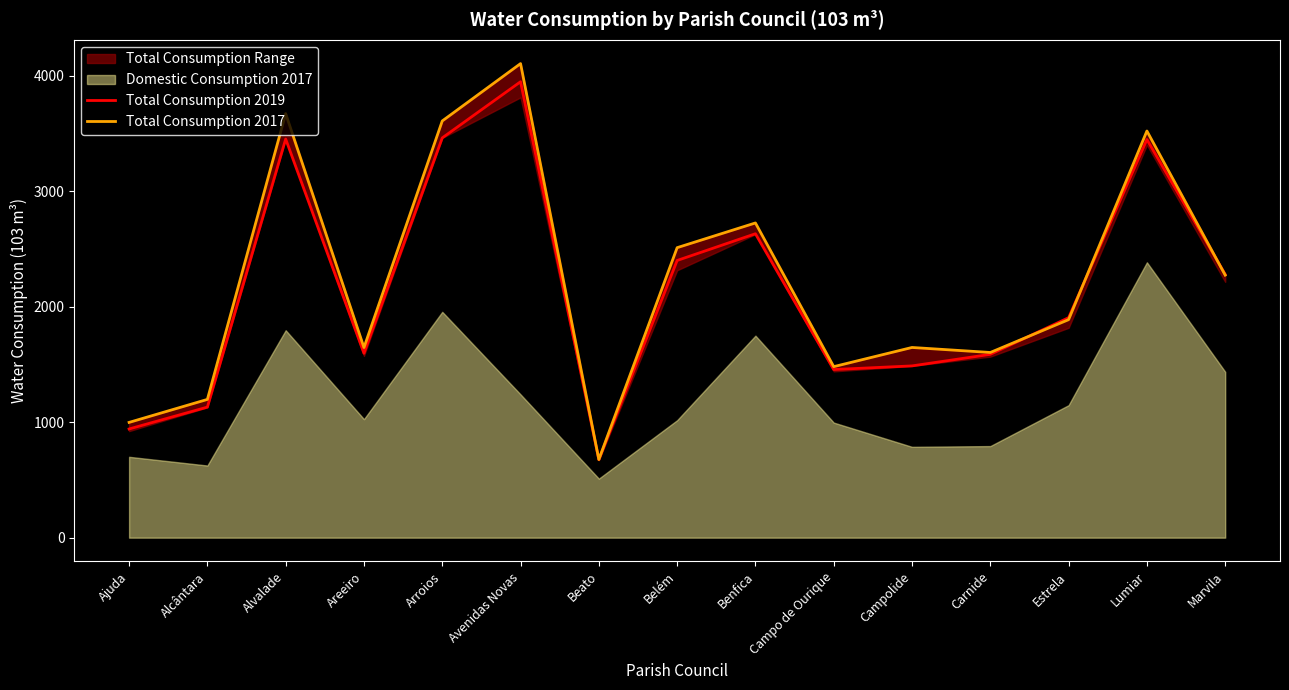

The Total Consumption 2019 series shows 553.6 at Estrela. True or false?

False